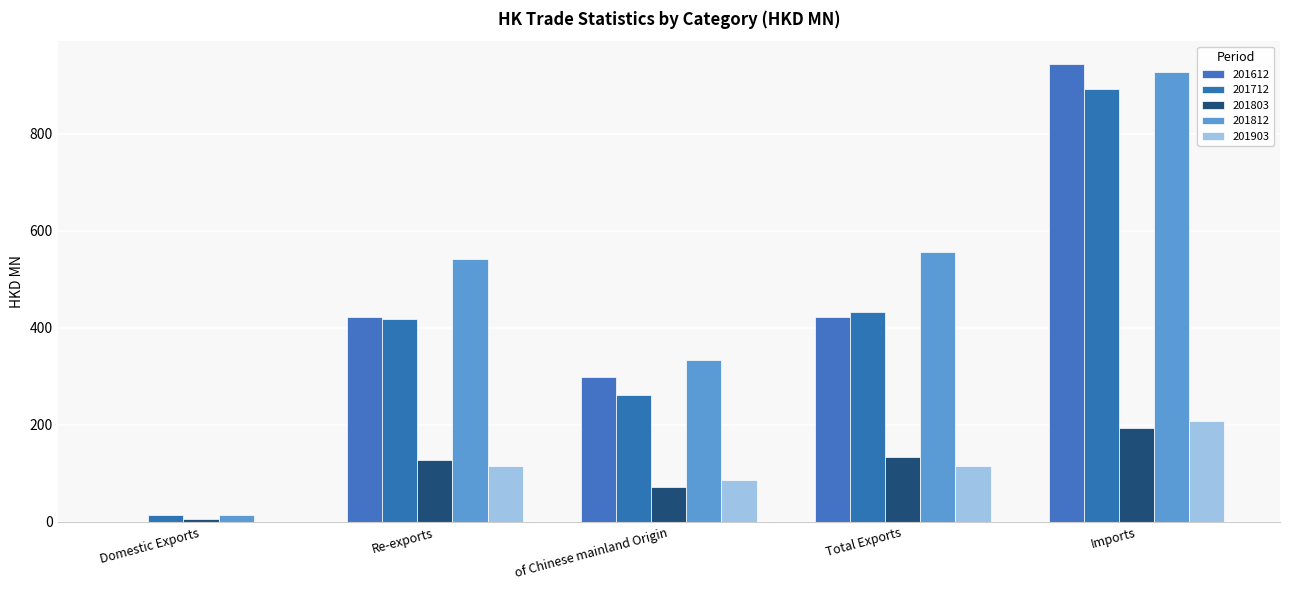

What is the sum of the 201712 values at Total Exports and Imports?

1324.1